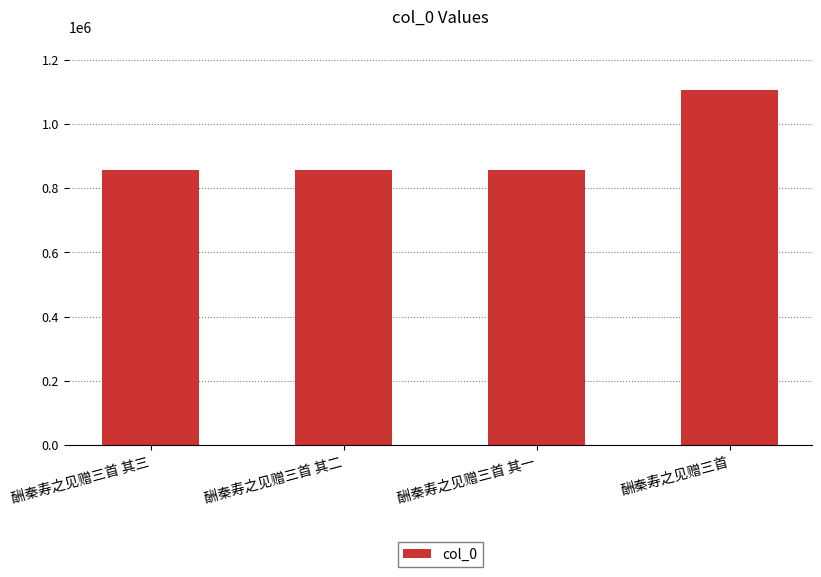

Count the number of categories in the chart.

4